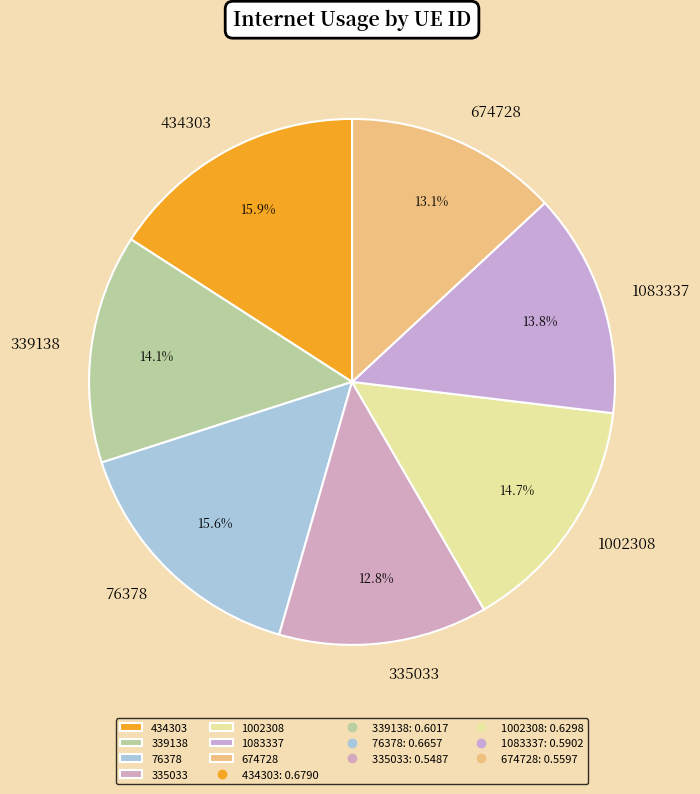

How many slices are in this pie chart?

7